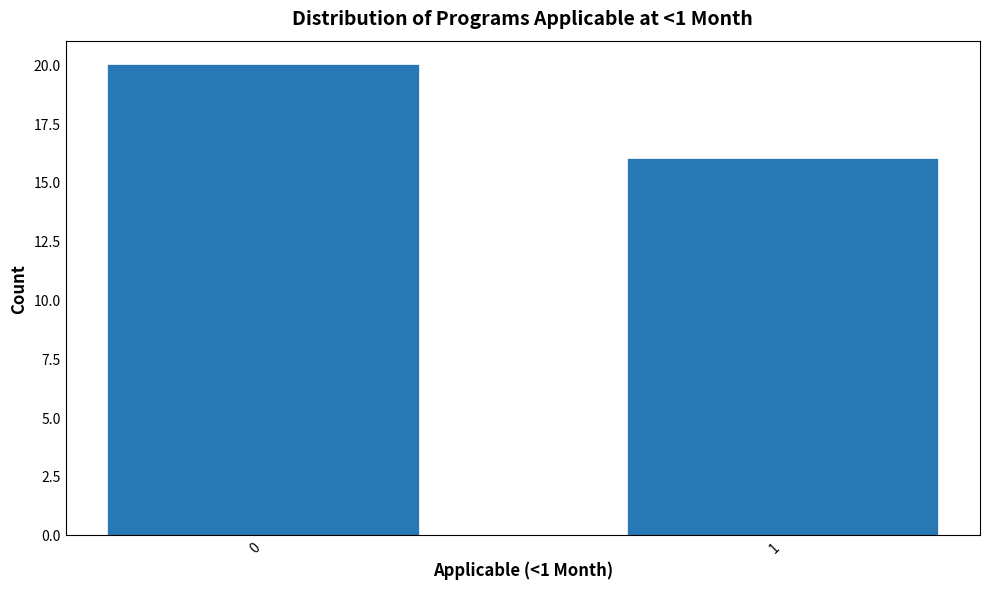

Reading left to right, extract all data points from this chart.

20	16